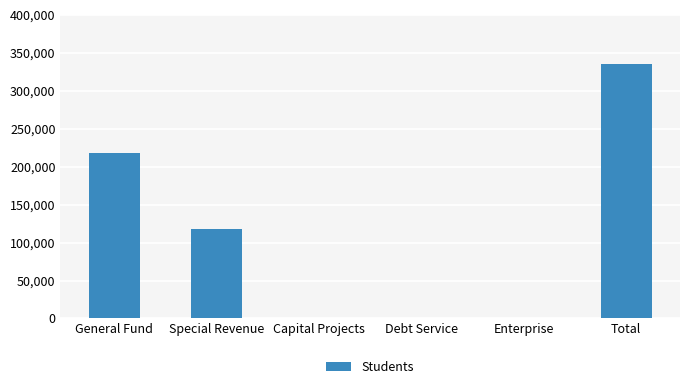

What is the sum of all values?

670588